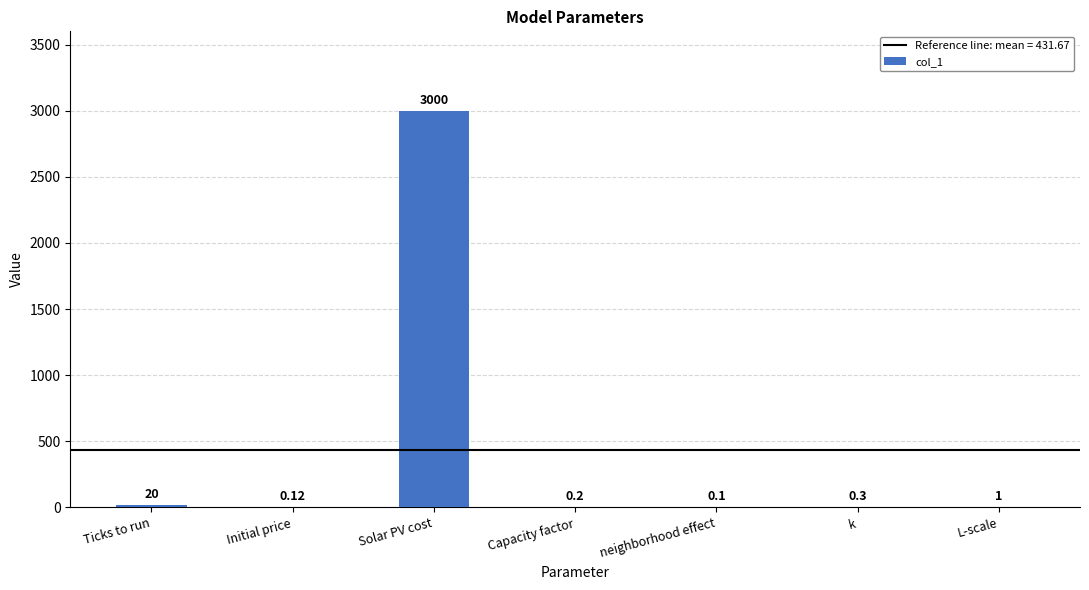

At which category does the chart reach its peak across all series?

Solar PV cost